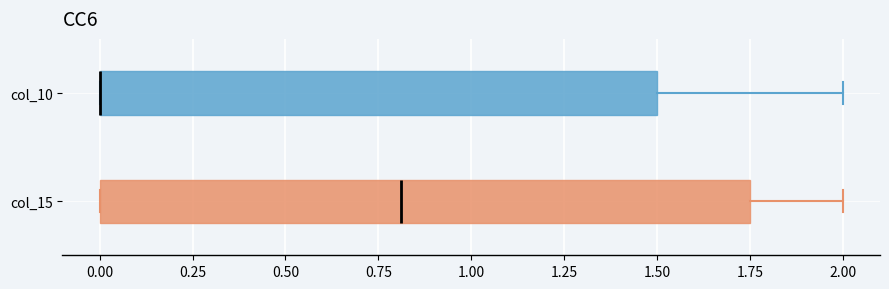

Comparing the boxes themselves (not the whiskers), which one is the widest?

col_15